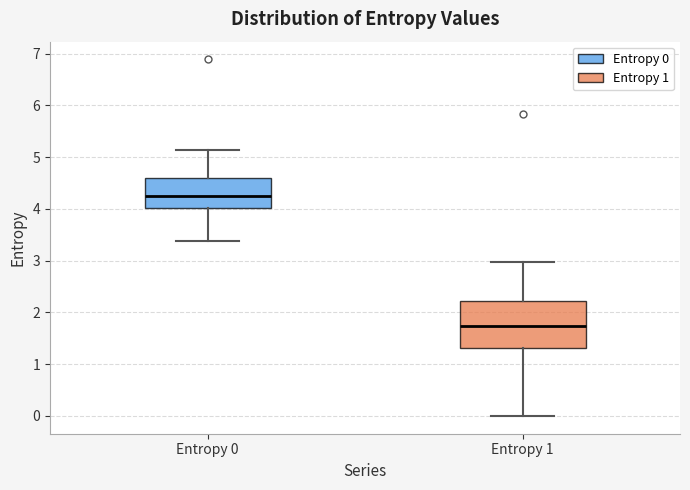

Which box has the lowest median line?

Entropy 1